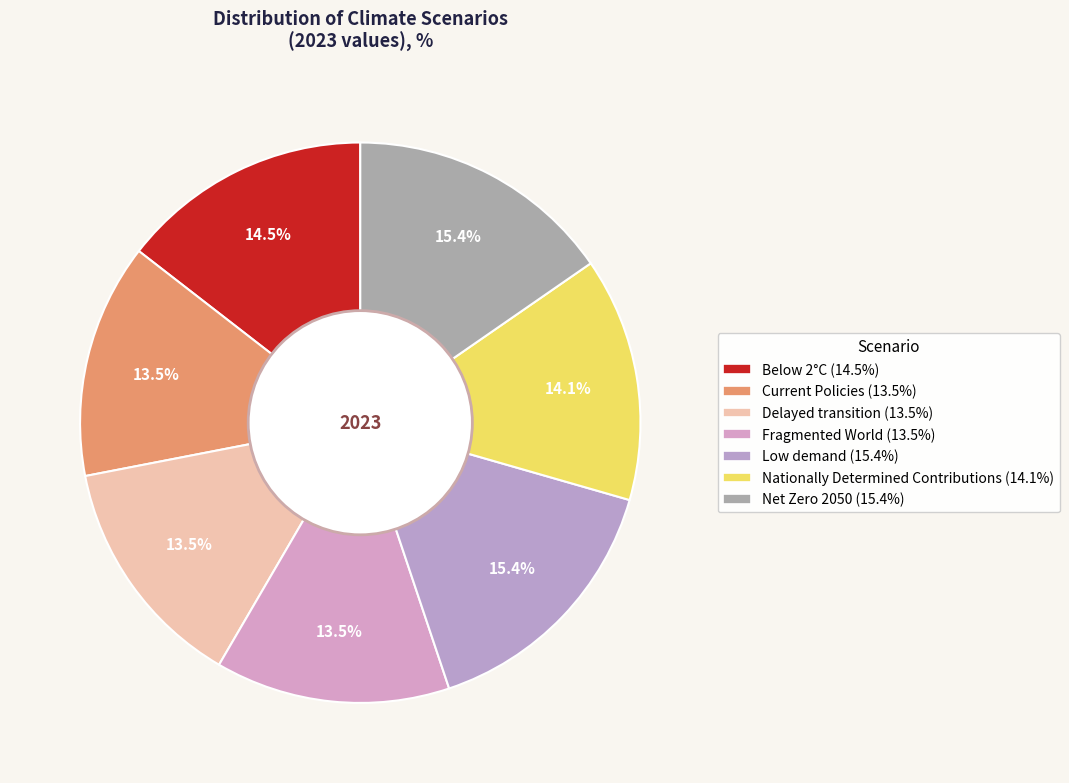

To the nearest percent, what is the combined percentage of Low demand and Current Policies?

29%